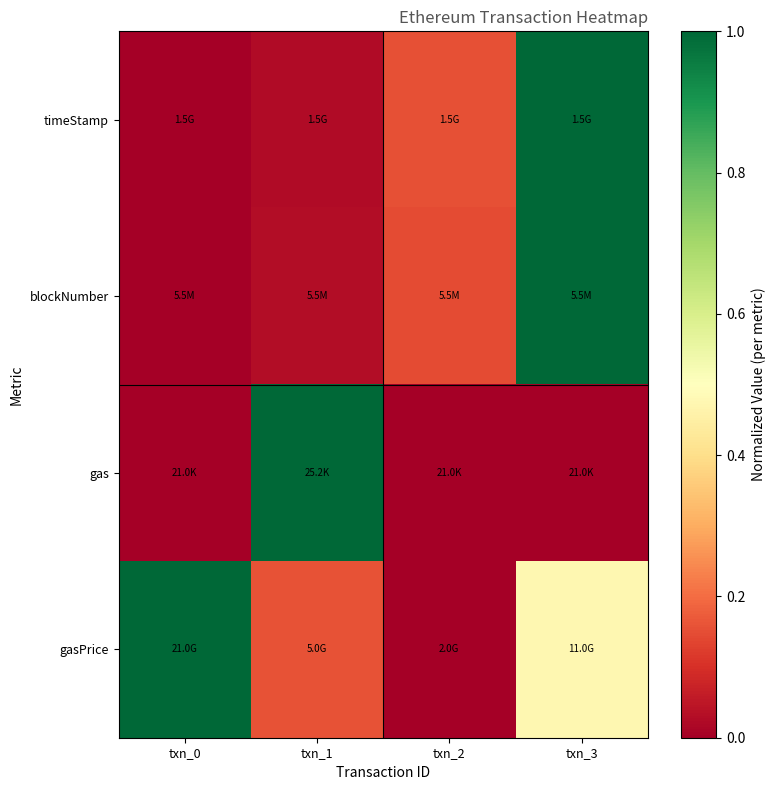

Which label corresponds to the largest value in the chart?

txn_3